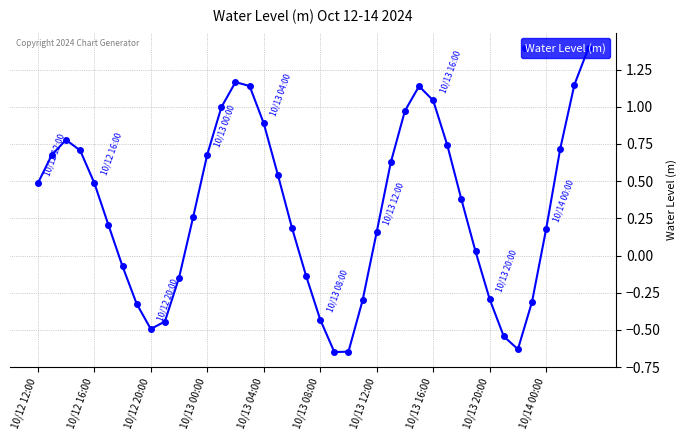

What is the difference between the second highest and second lowest values?

1.8